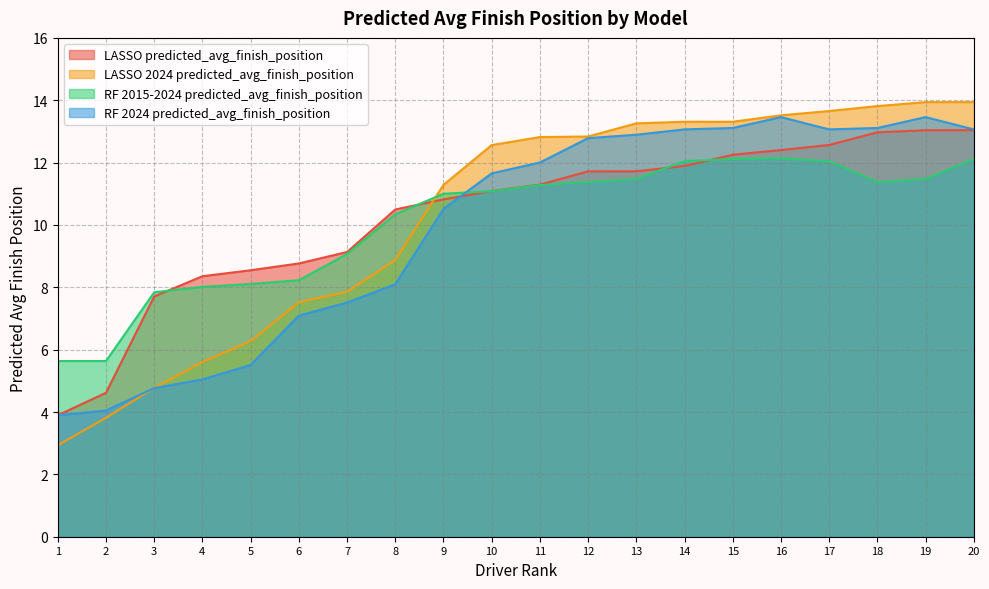

What is the value of the LASSO 2024 predicted_avg_finish_position point at the 10th from the left?

12.6